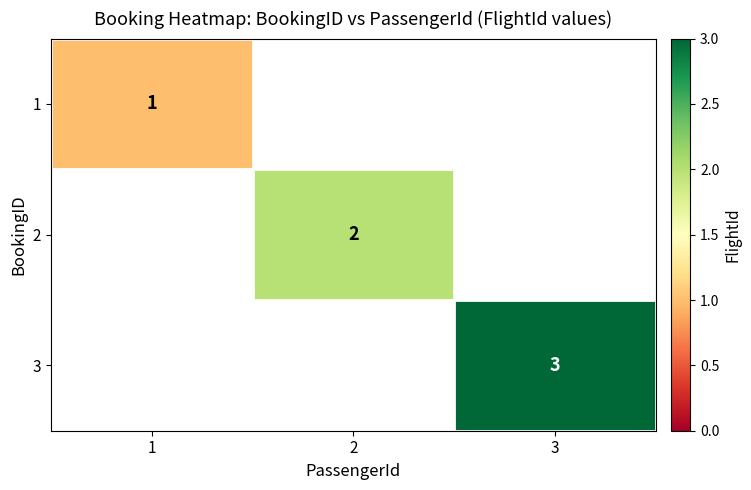

True or false: 2 has a value of 2 at 2.

True